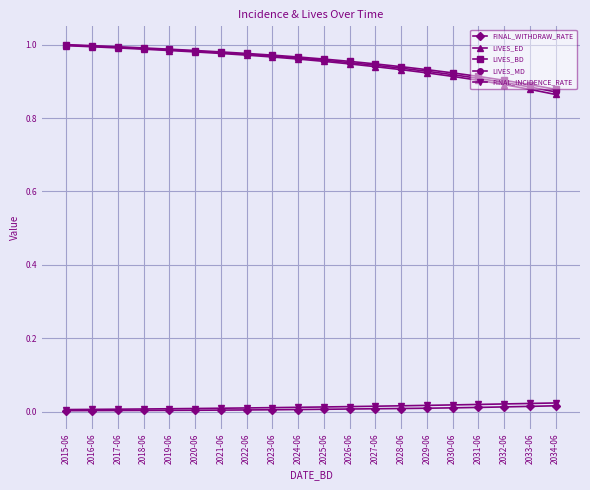

What are all the series names shown in the legend?

FINAL_WITHDRAW_RATE, LIVES_ED, LIVES_BD, LIVES_MD, FINAL_INCIDENCE_RATE